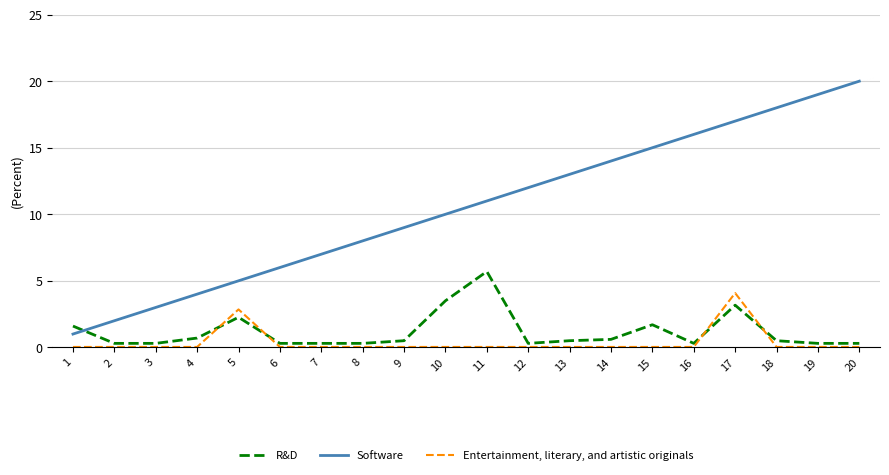

Is it true that Software equals 10.0 at 10?

True